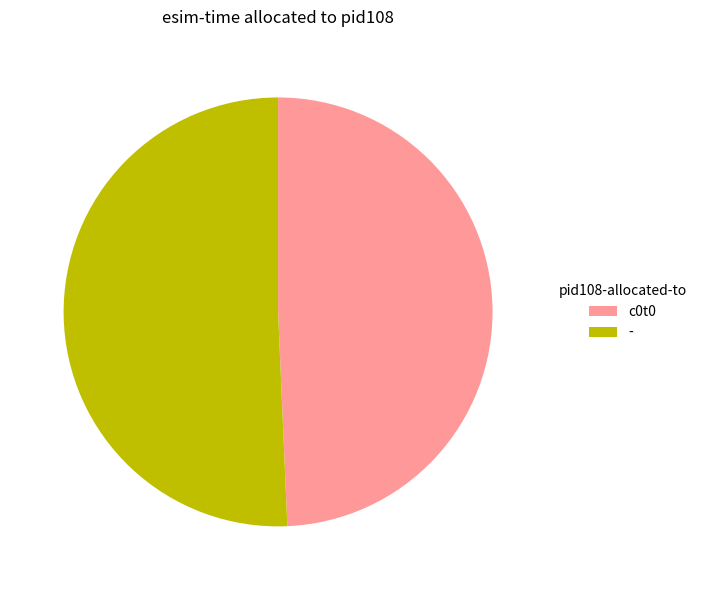

Do - and c0t0 together represent more than half of the pie?

Yes